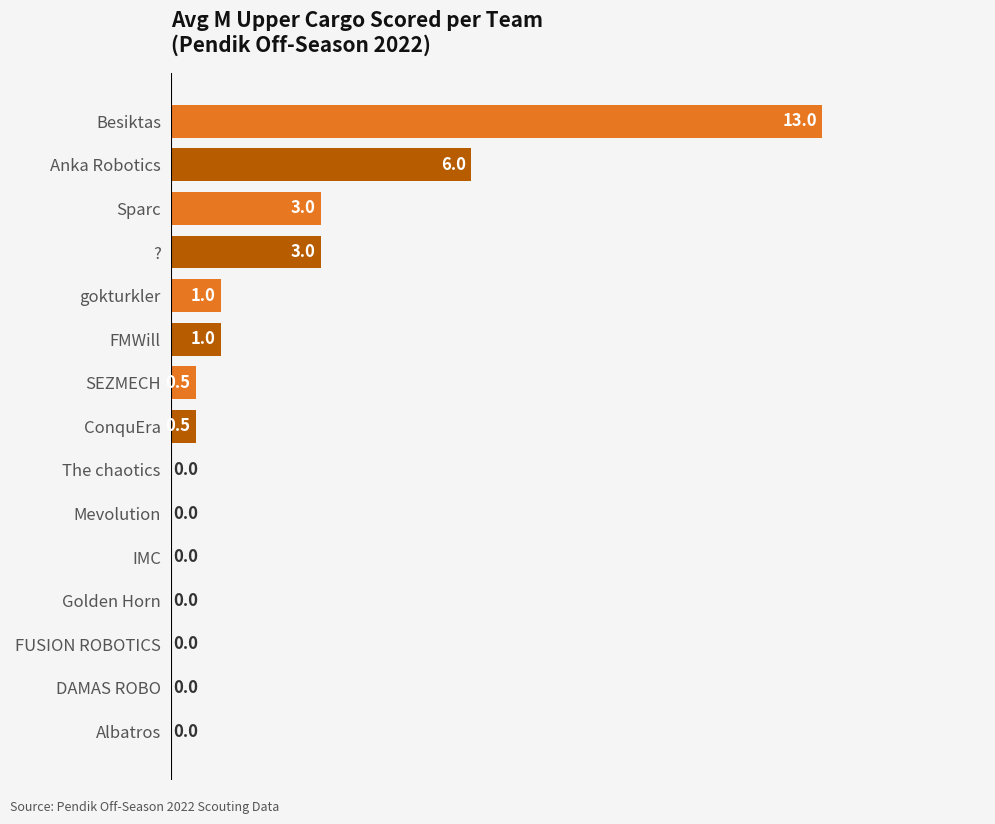

How many categories are shown in the chart?

15